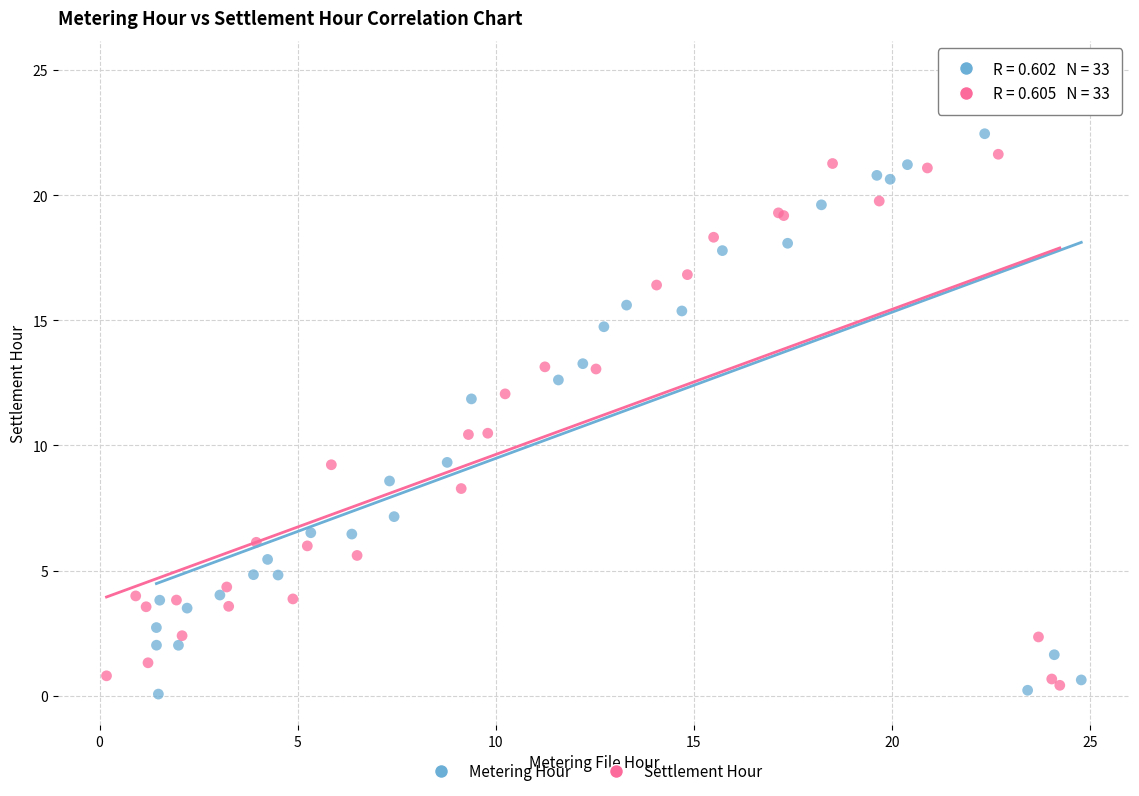

What are all the series names shown in the legend?

Metering Hour, Settlement Hour